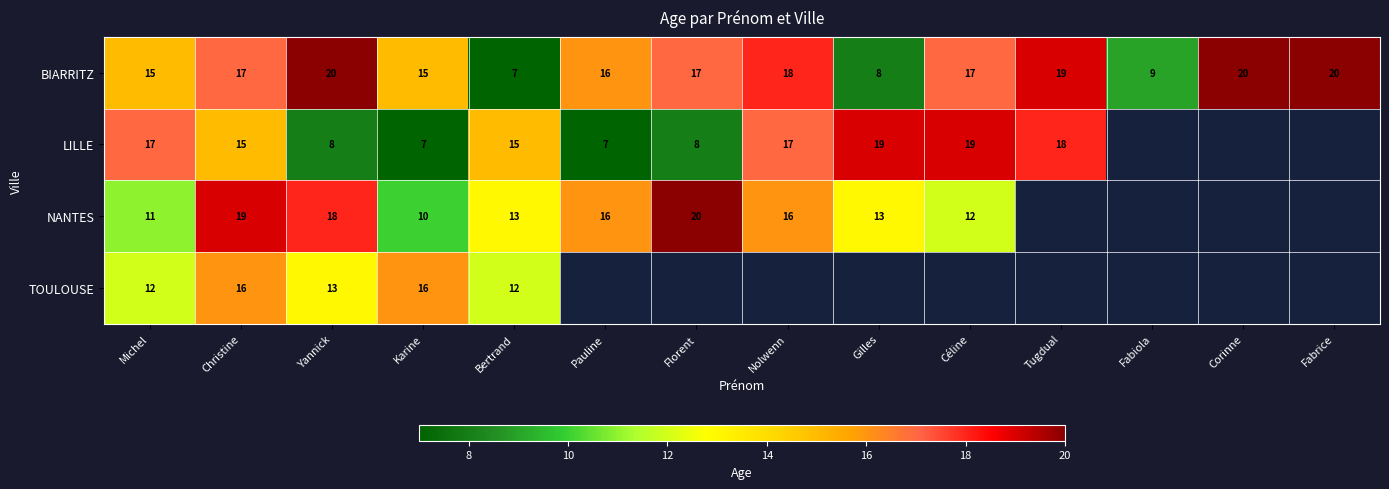

What is the spread (max minus min) of values at Michel?

6